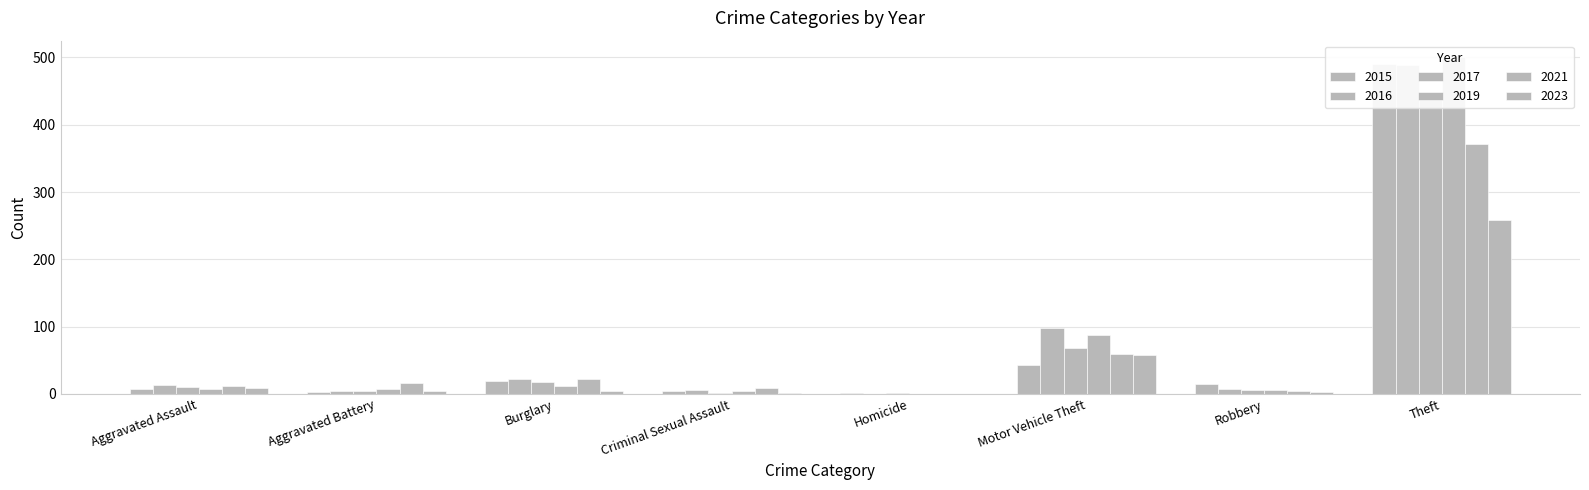

What is the value of the 2021 bar at the 4th from the left?

9